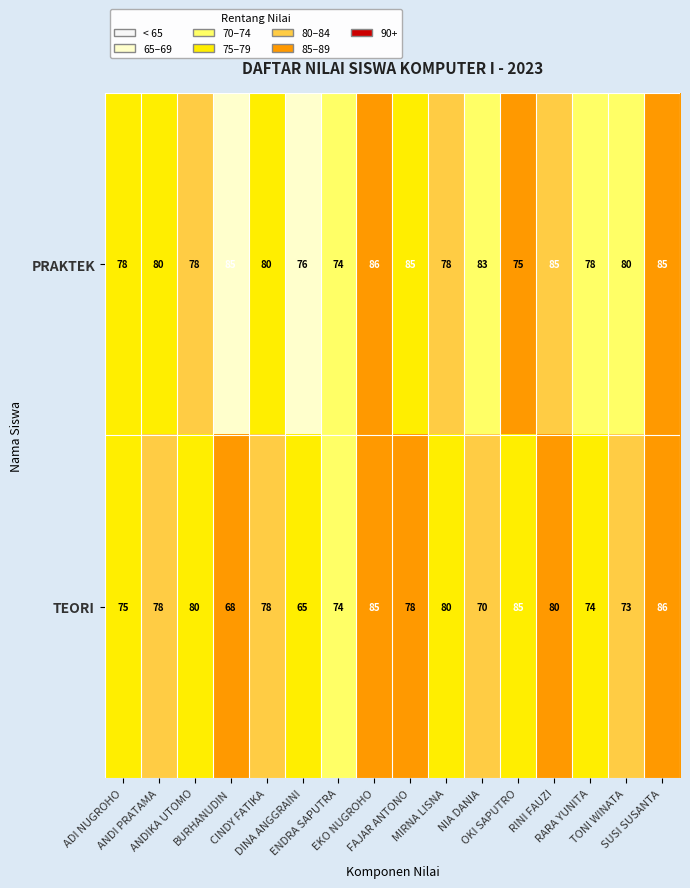

Which series has the widest spread of values?

TEORI